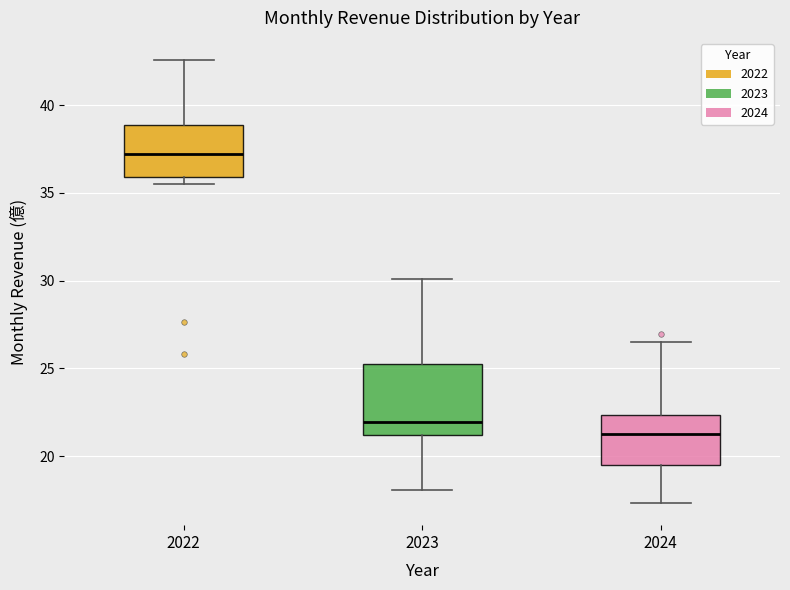

Which box's median line is the lowest?

2024